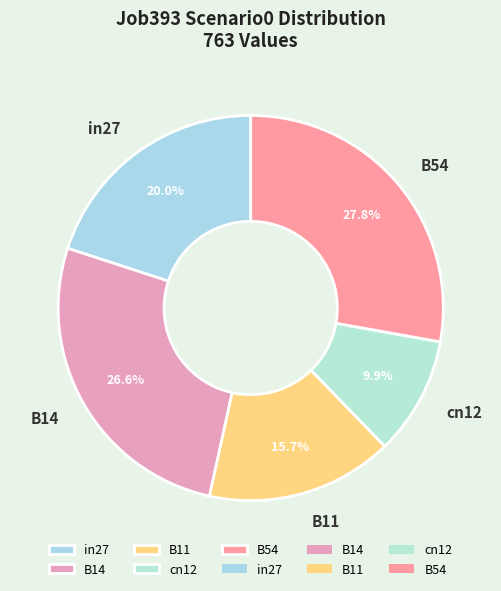

To the nearest percent, what is the difference between the largest and smallest slice percentages?

18%